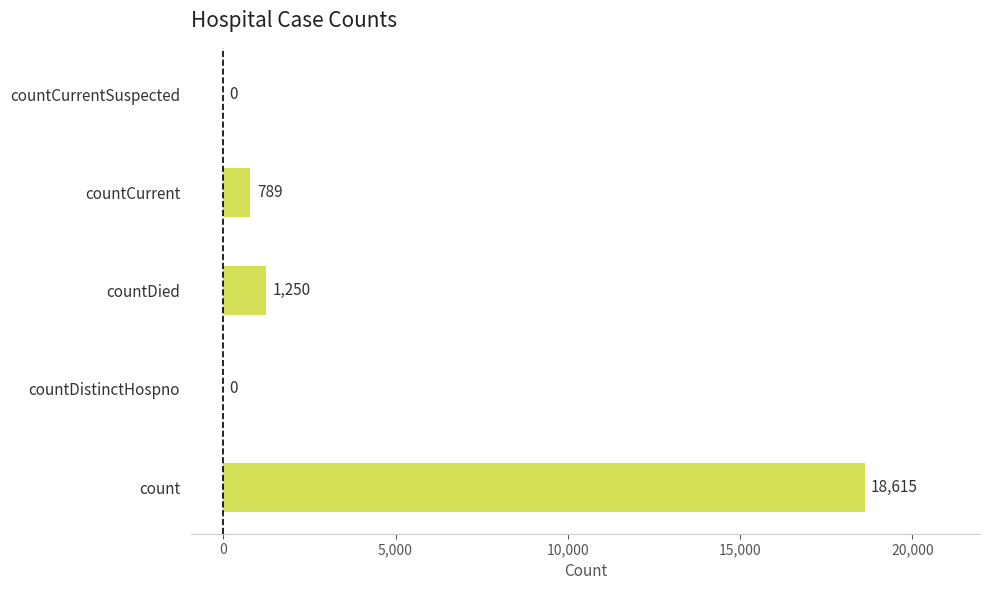

Read the value at count.

18615